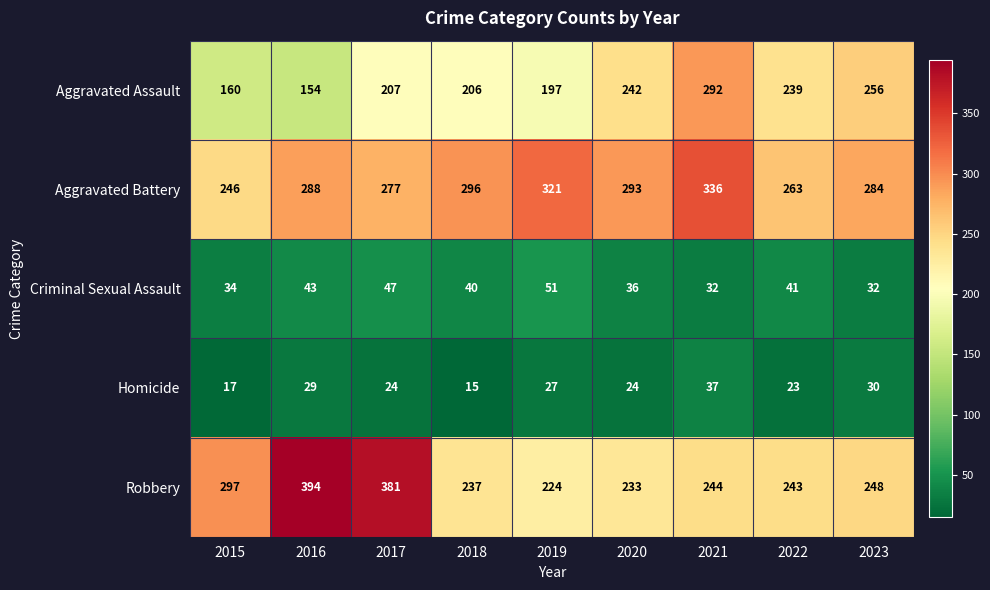

How many data points does each series have?

9